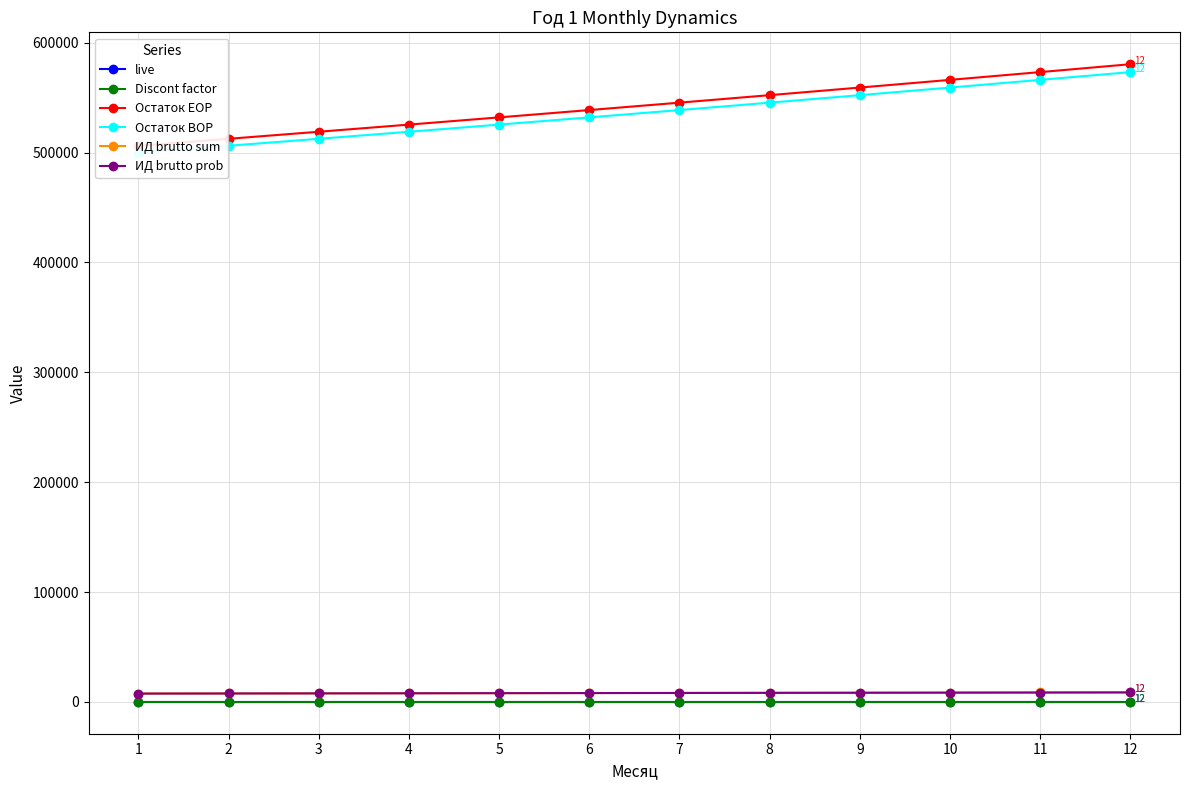

True or false: live and ИД brutto sum cross at least once.

False